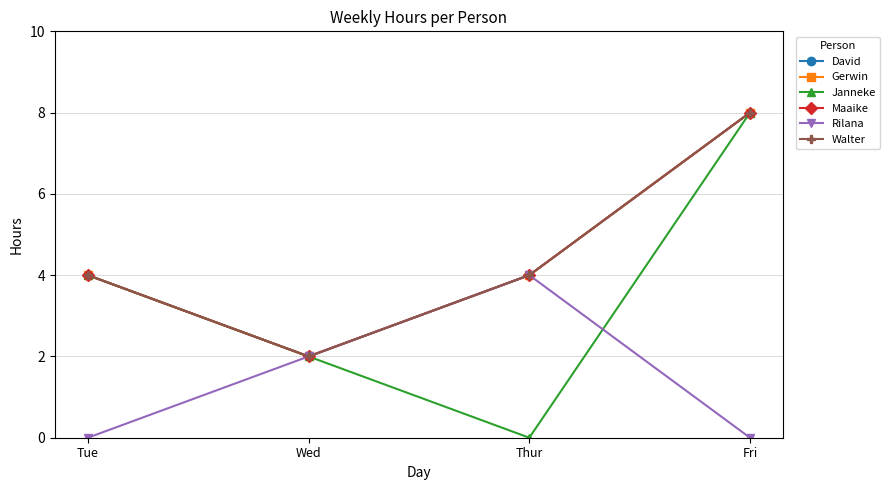

How many lines are shown in the chart?

6